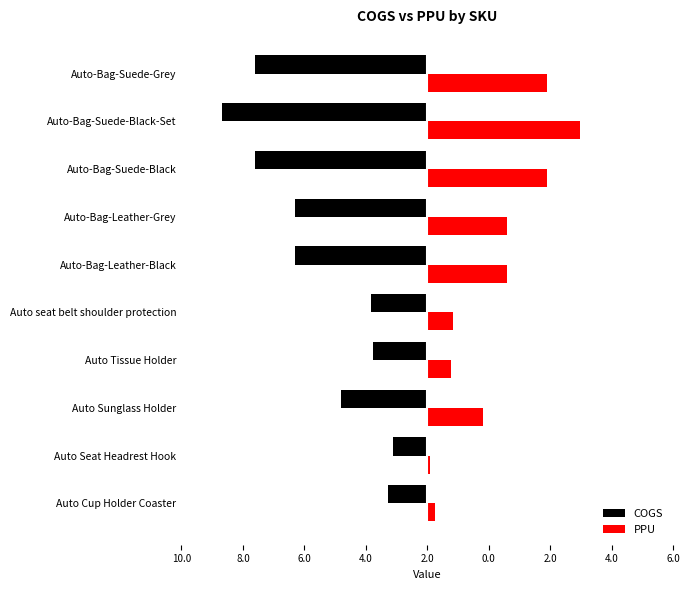

Which series has the widest spread of values?

COGS